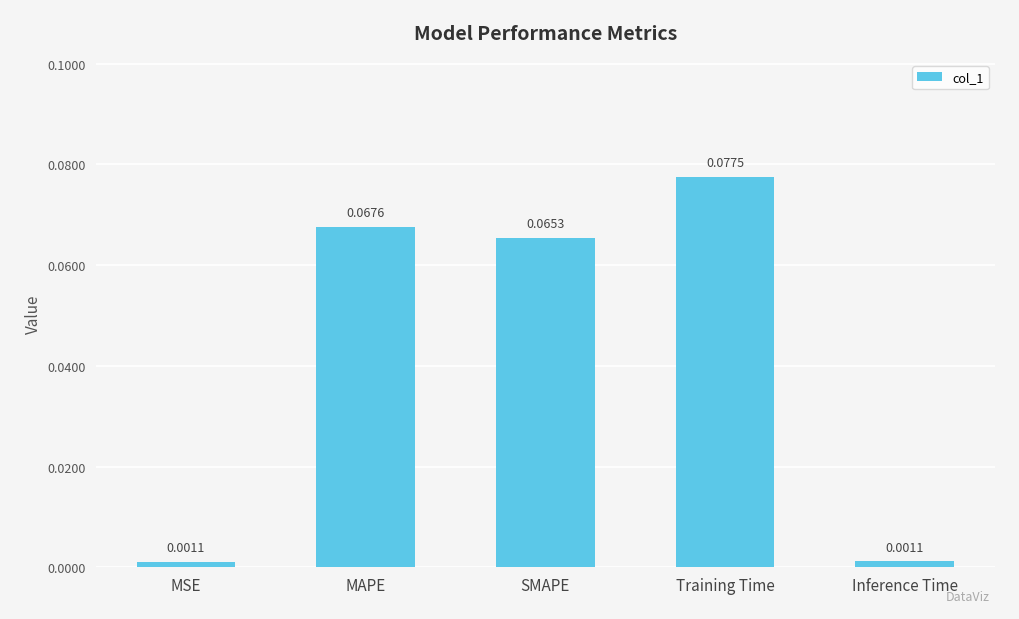

What position from the right is MSE?

5